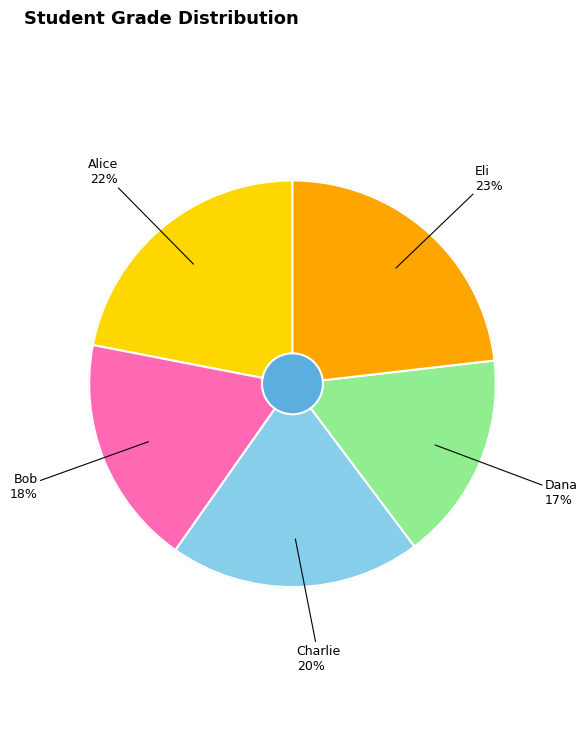

Is it true that Charlie is 20% of the pie?

True